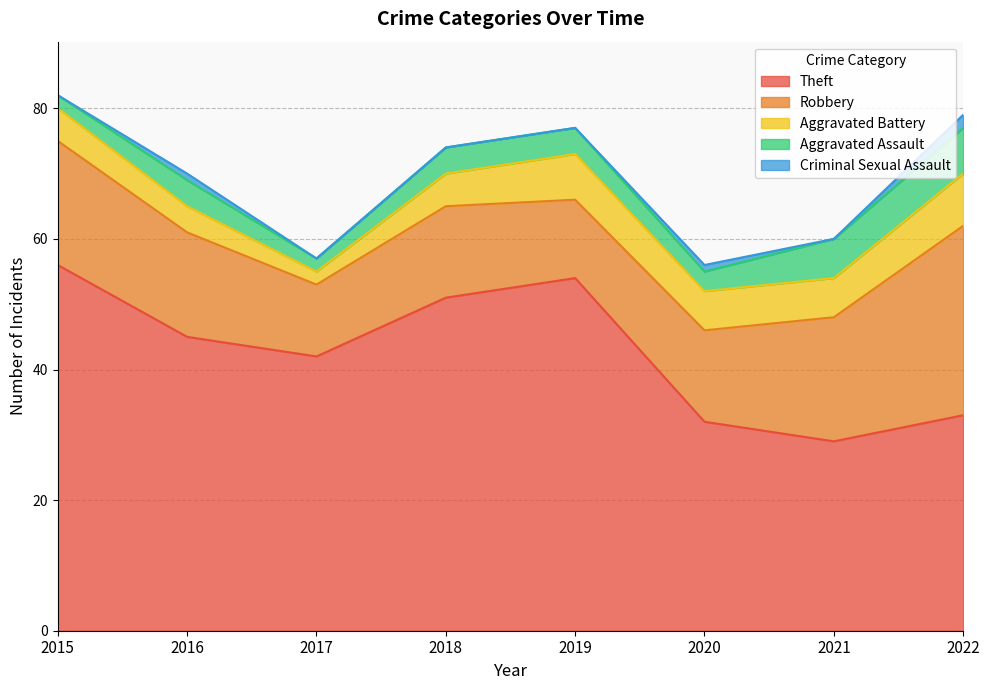

True or false: Criminal Sexual Assault and Aggravated Assault cross at least once.

False